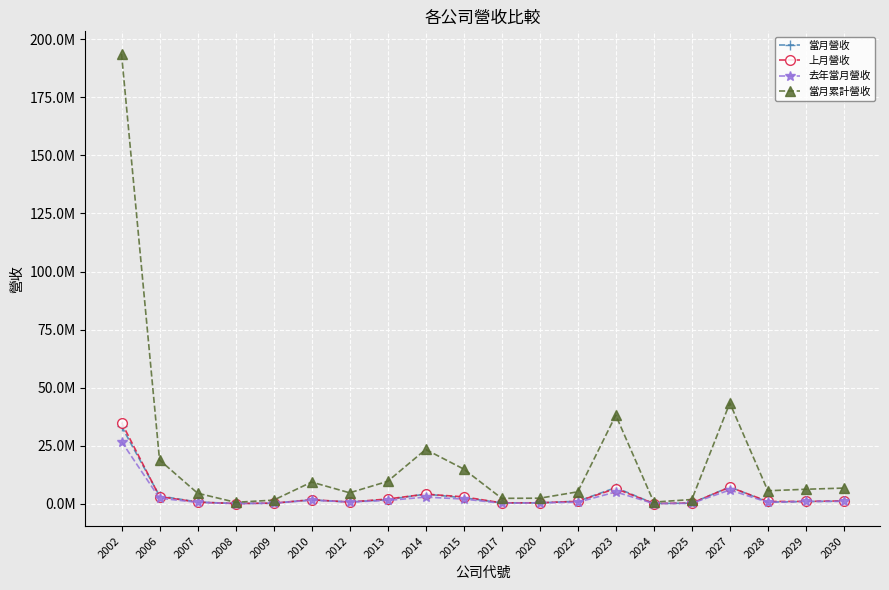

What is the value of the 去年當月營收 point at the 17th from the left?

5963383